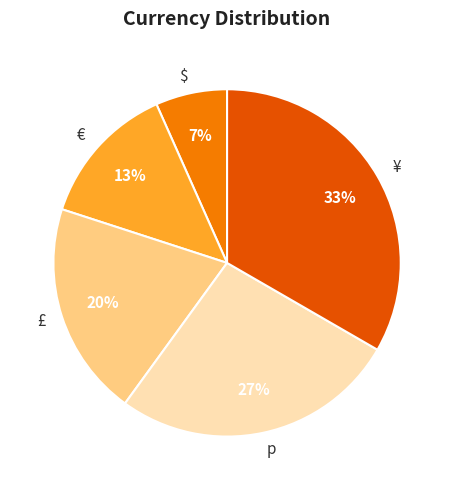

How many slices are in this pie chart?

5